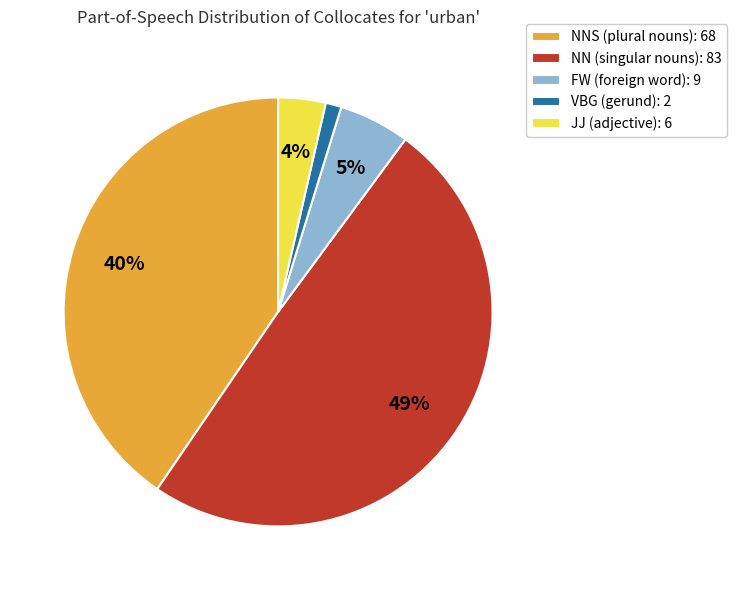

To the nearest percent, what portion does FW (foreign word): 9 represent?

5%